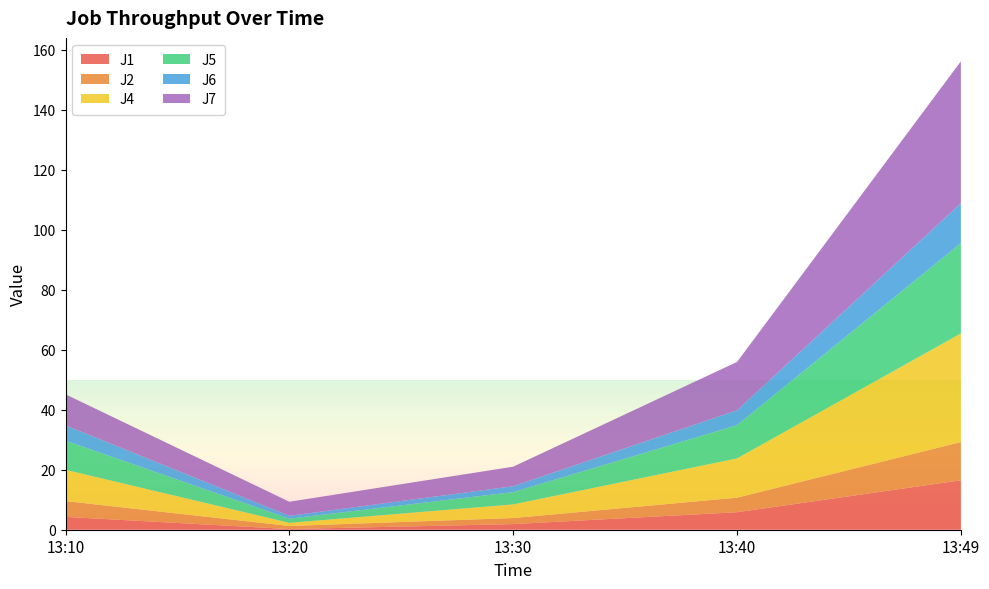

Reading left to right, extract all data points from this chart.

J1: 4.3	0.2	1.9	5.8	16.5
J2: 5.3	1.0	2.0	4.8	12.8
J4: 10.4	1.1	4.5	13.1	36.2
J5: 9.7	1.4	4.1	11.1	30.1
J6: 5.1	0.9	2.0	5.0	13.3
J7: 10.4	4.7	6.5	16.1	47.3